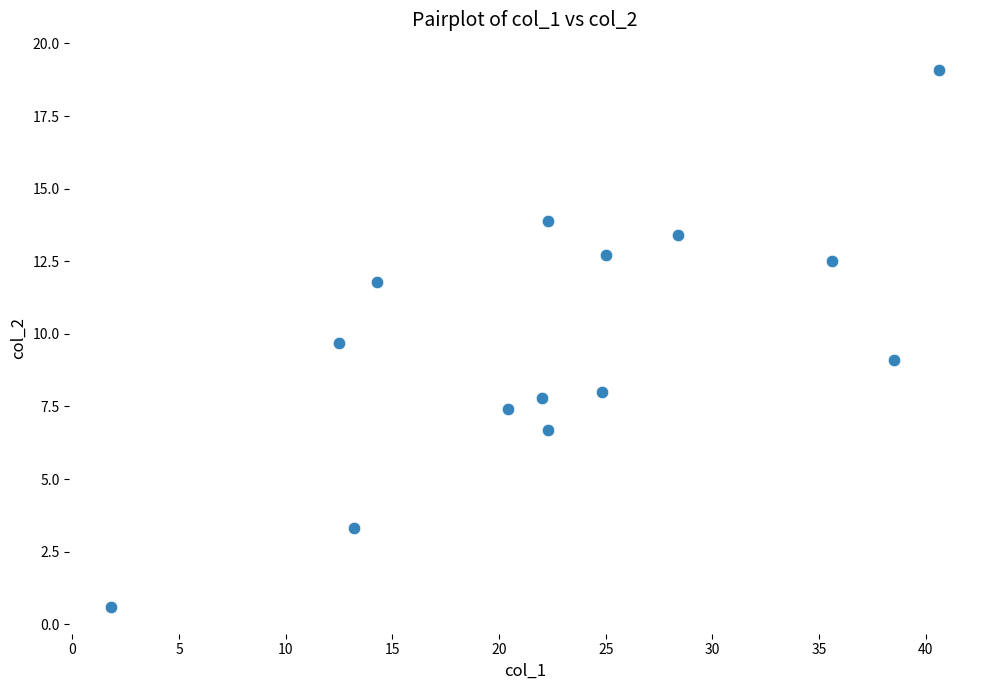

What is the range of X values (max minus min)?

38.8